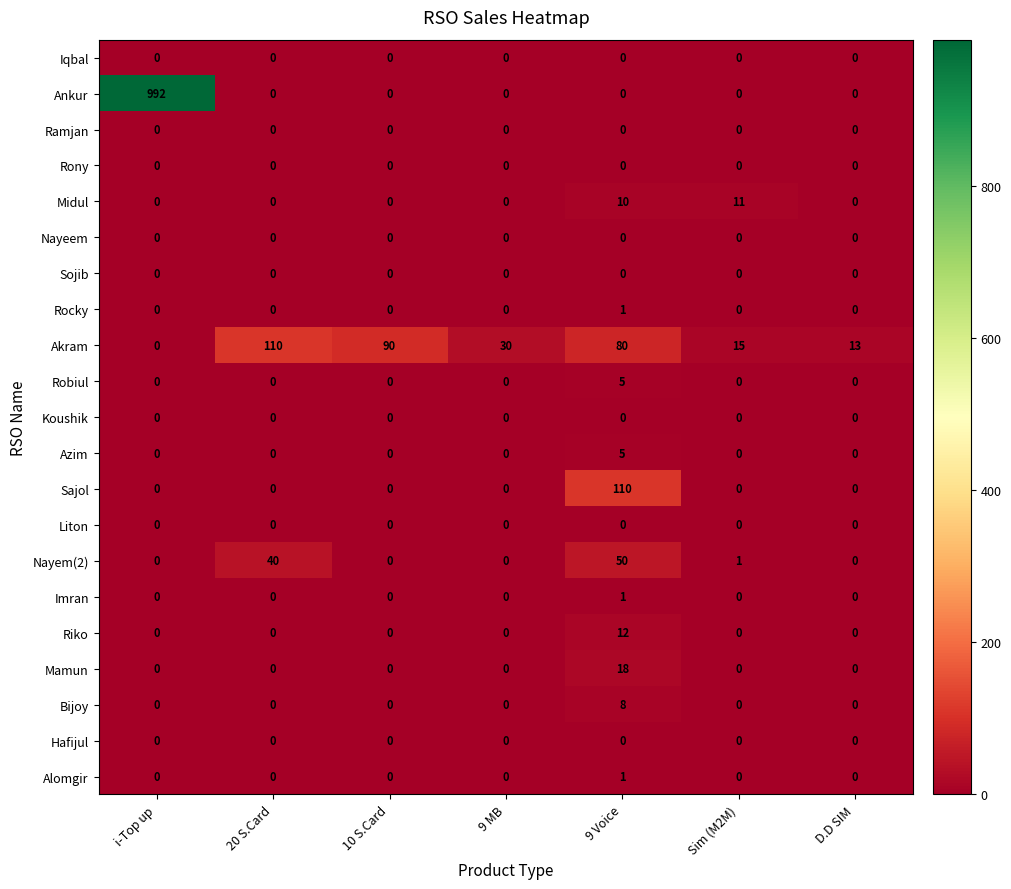

How many distinct data groups are displayed?

21